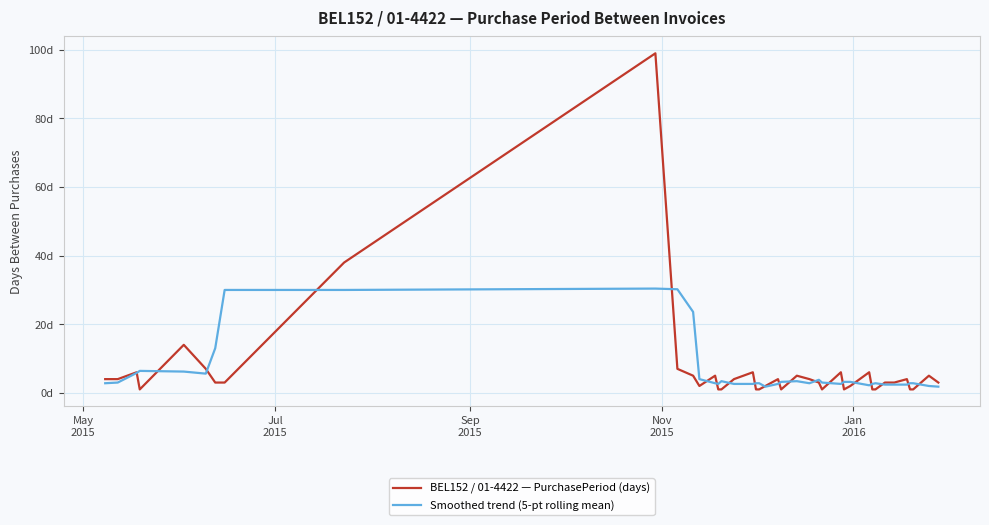

Reading left to right, list all the values displayed in this chart.

BEL152 / 01-4422 — PurchasePeriod (days): 4.0	4.0	6.0	1.0	14.0	7.0	3.0	3.0	38.0	99.0	7.0	5.0	2.0	5.0	1.0	1.0	4.0	6.0	1.0	1.0	2.0	4.0	1.0	5.0	4.0	3.0	1.0	6.0	1.0	2.0	6.0	1.0	1.0	3.0	3.0	4.0	1.0	1.0	5.0	3.0
Smoothed trend (5-pt rolling mean): 2.8	3.0	5.8	6.4	6.2	5.6	13.0	30.0	30.0	30.4	30.2	23.6	4.0	2.8	2.6	3.4	2.6	2.6	2.8	2.8	1.8	2.6	3.2	3.4	2.8	3.8	3.0	2.6	3.2	3.2	2.2	2.6	2.8	2.4	2.4	2.4	2.8	2.8	2.0	1.8